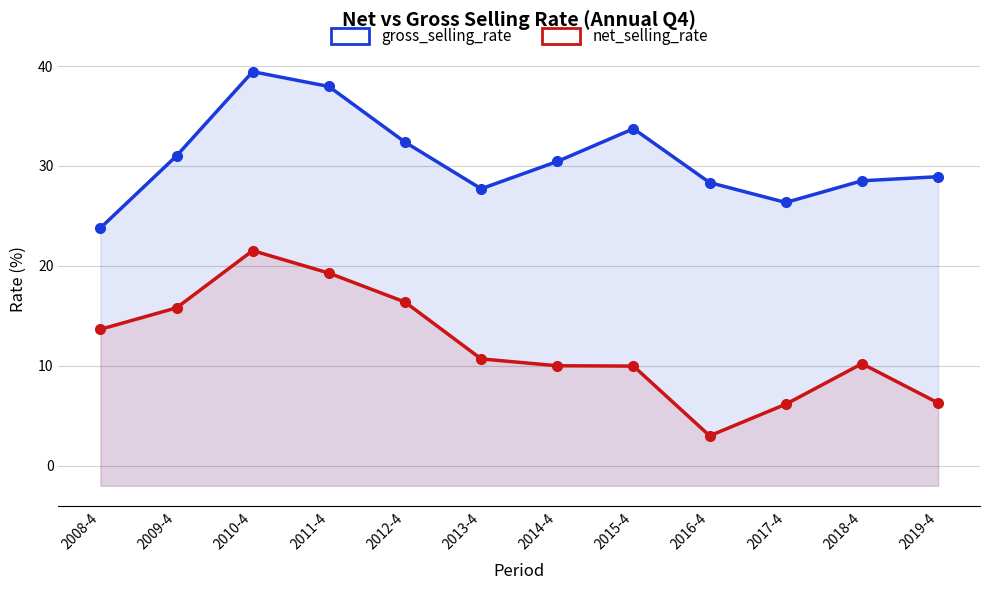

True or false: gross_selling_rate and net_selling_rate intersect in this chart.

False